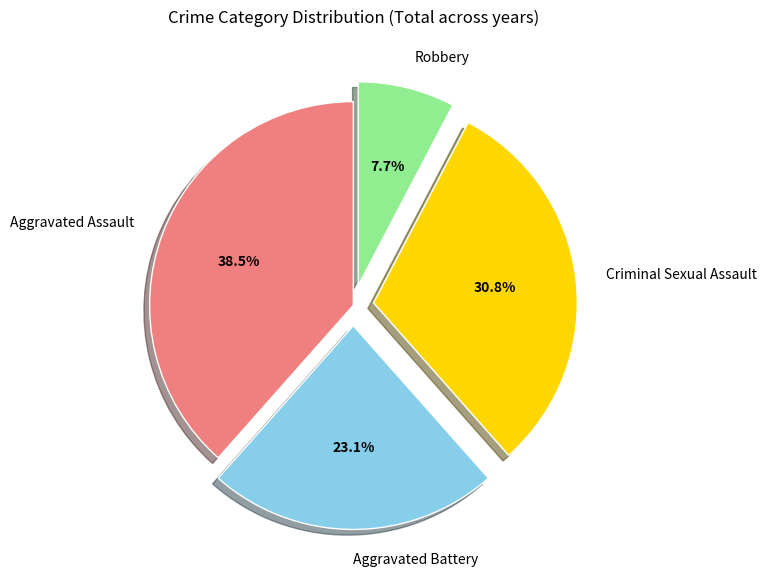

What is the smallest slice in the pie chart?

Robbery